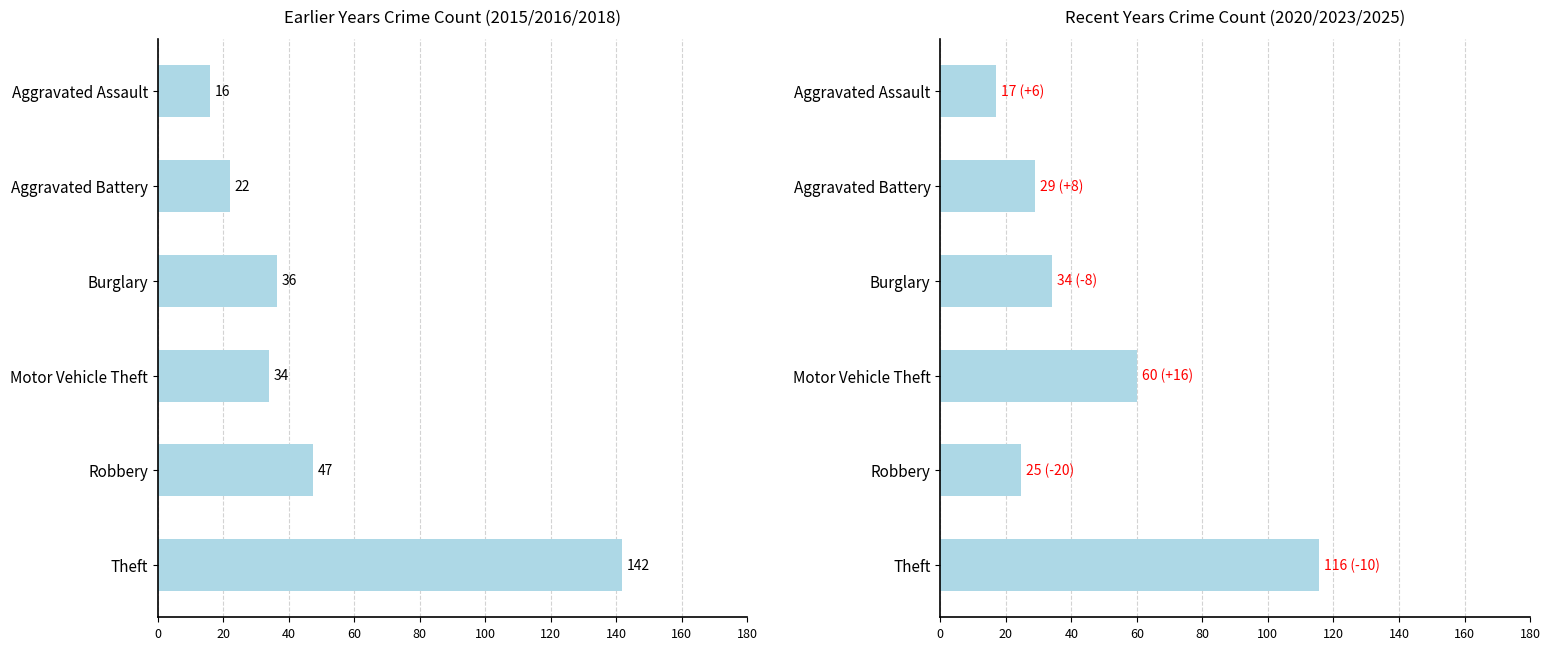

What is the difference between the maximum and minimum values?

98.7